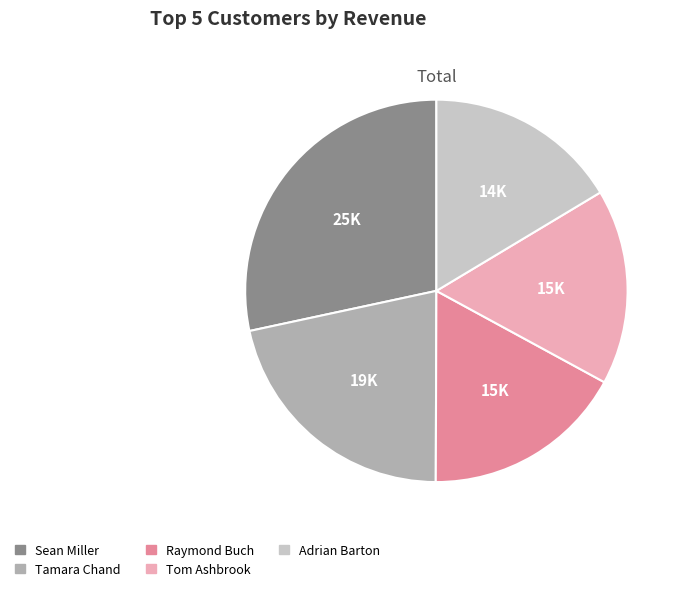

Is Tamara Chand the majority of the pie?

No